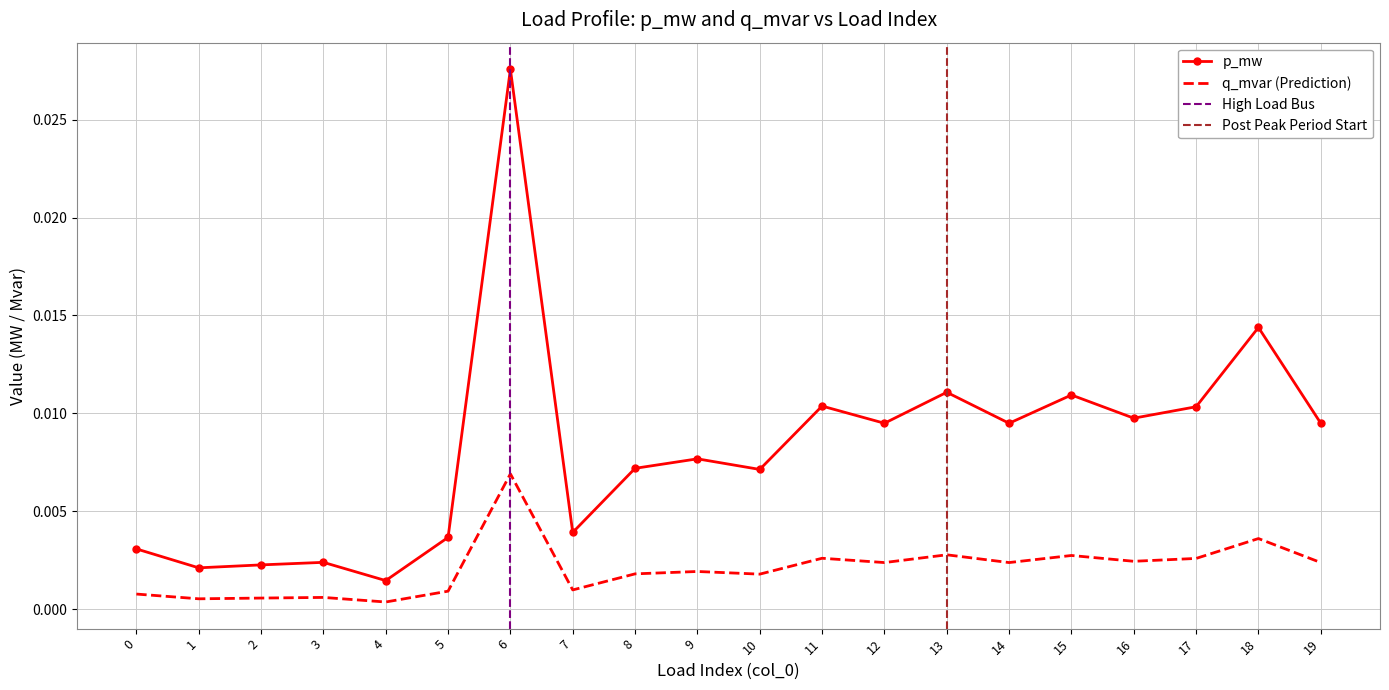

The value of p_mw at 15 is 0.0. True or false?

True